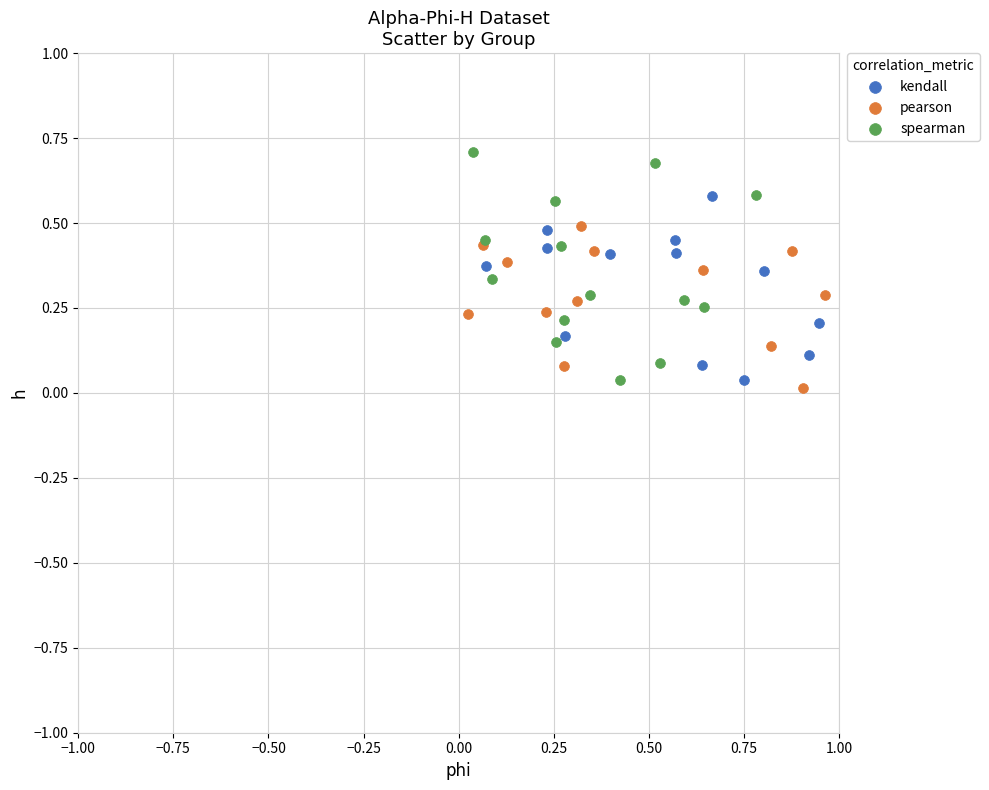

What are all the series names shown in the legend?

kendall, pearson, spearman